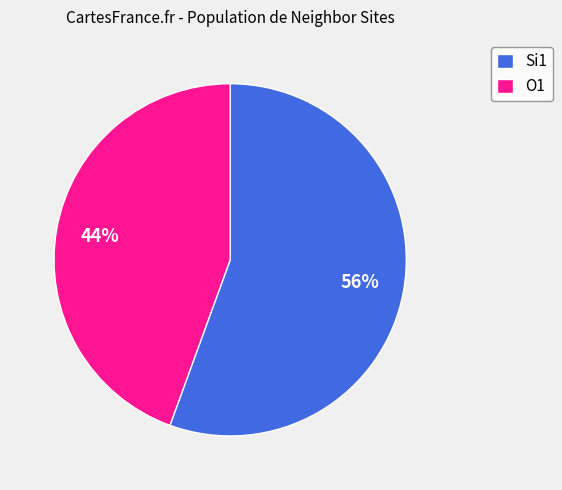

To the nearest percent, what portion does O1 represent?

44%